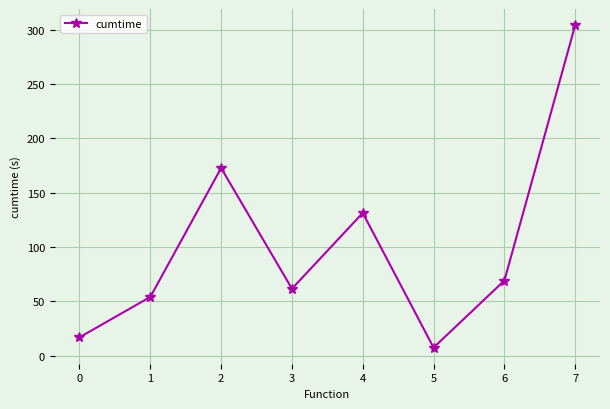

Reading left to right, extract all data points from this chart.

0=17.0	1=54.1	2=172.7	3=61.7	4=131.4	5=7.6	6=69.2	7=304.1